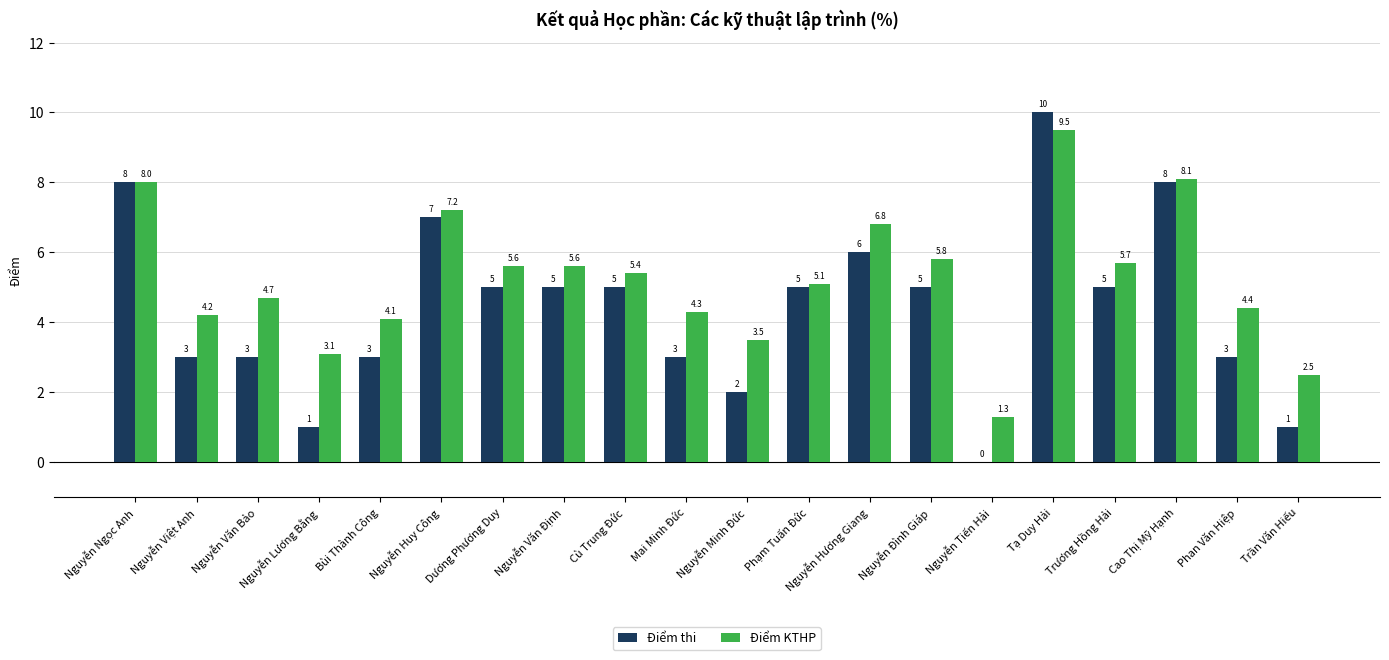

Which category has the highest value across all series?

Tạ Duy Hải